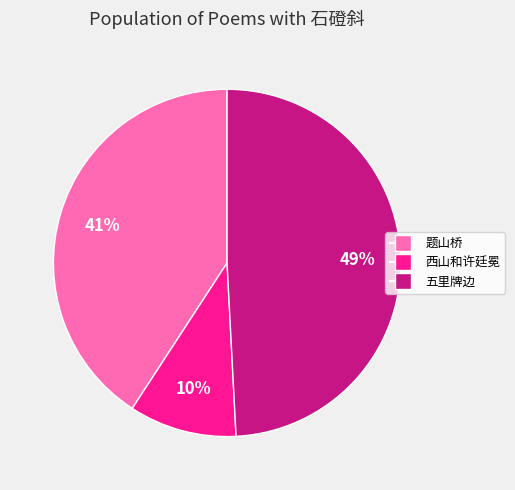

Is there any slice that represents more than half of the pie?

No